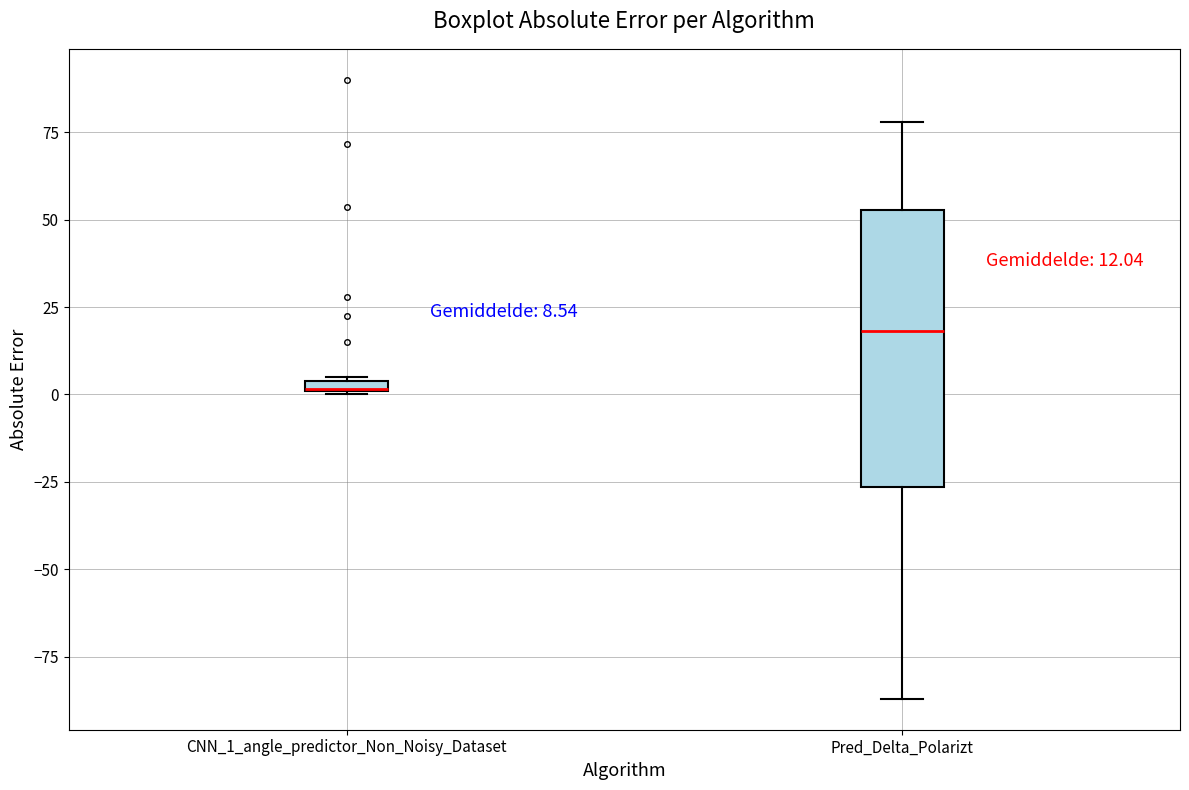

Which box is the tallest, from its lower edge to its upper edge?

Pred_Delta_Polarizt